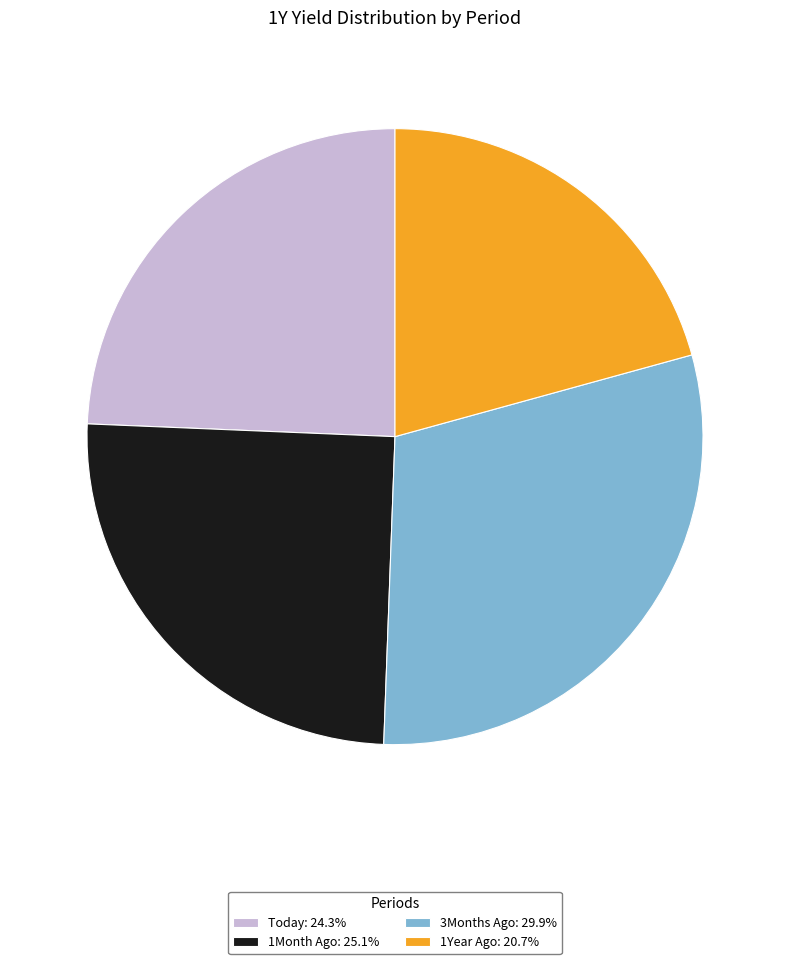

Combined, do 3Months Ago and 1Month Ago account for over 50%?

Yes